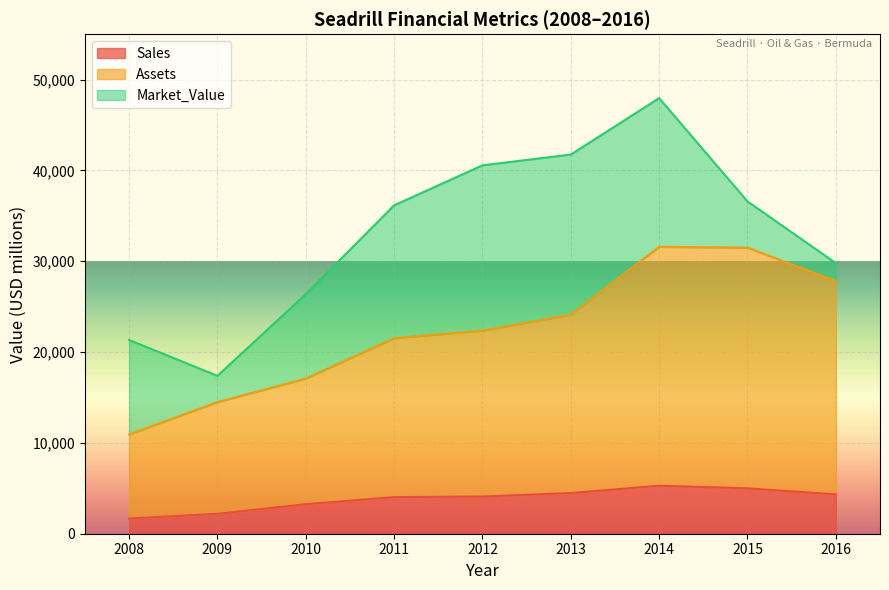

What is the minimum value shown in the chart?

1670